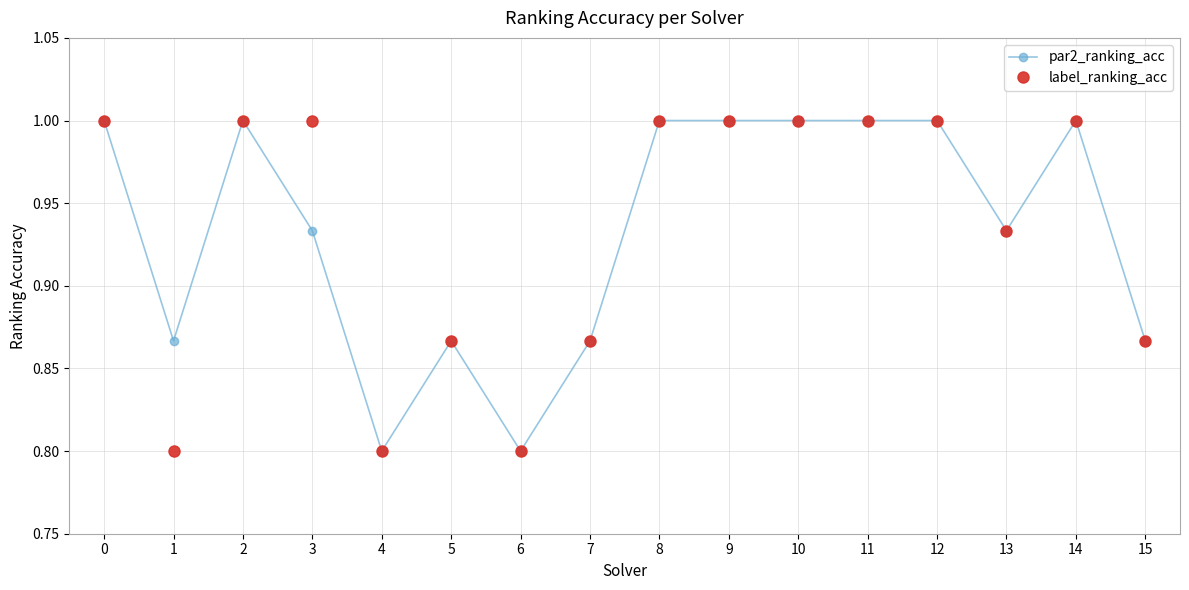

At how many categories does at least one series exceed 0?

16